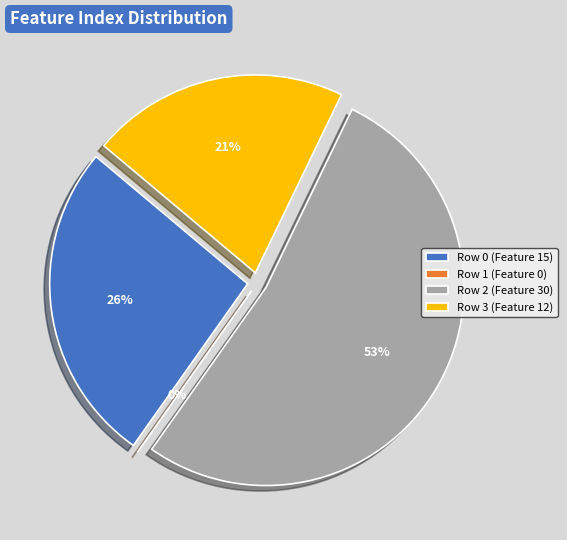

How many slices are in this pie chart?

4